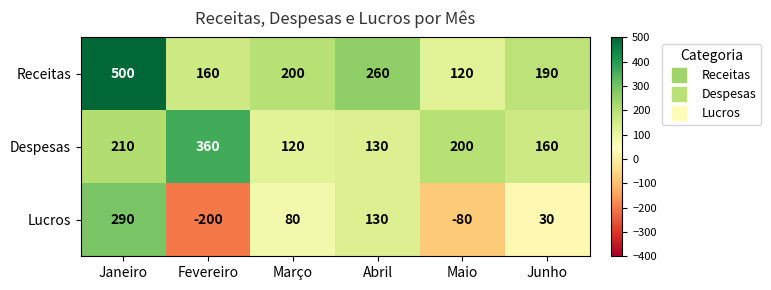

Rank the series by their maximum value, from lowest to highest.

Lucros, Despesas, Receitas